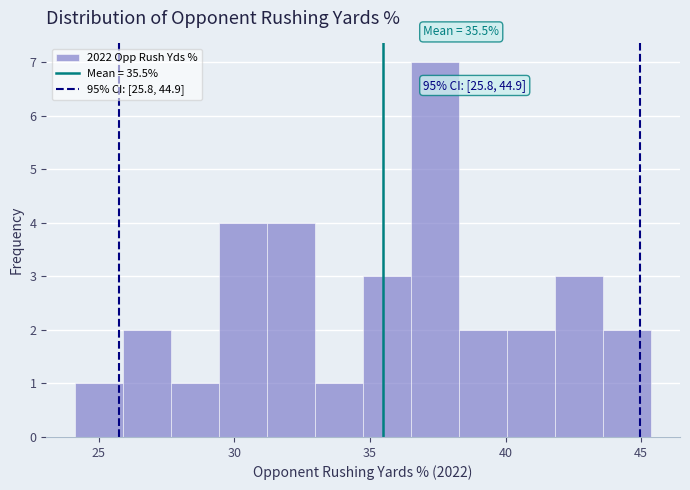

Read against the x-axis, roughly where is the centre of the tallest bar?

37.5